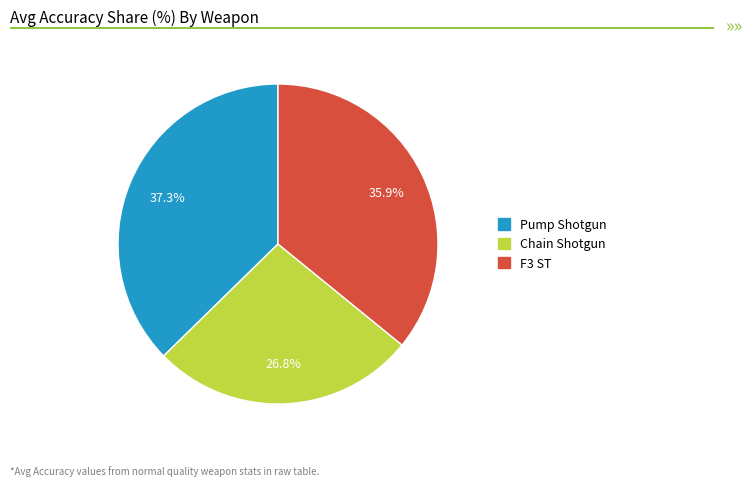

To the nearest percent, what percentage of the pie is Pump Shotgun?

37%